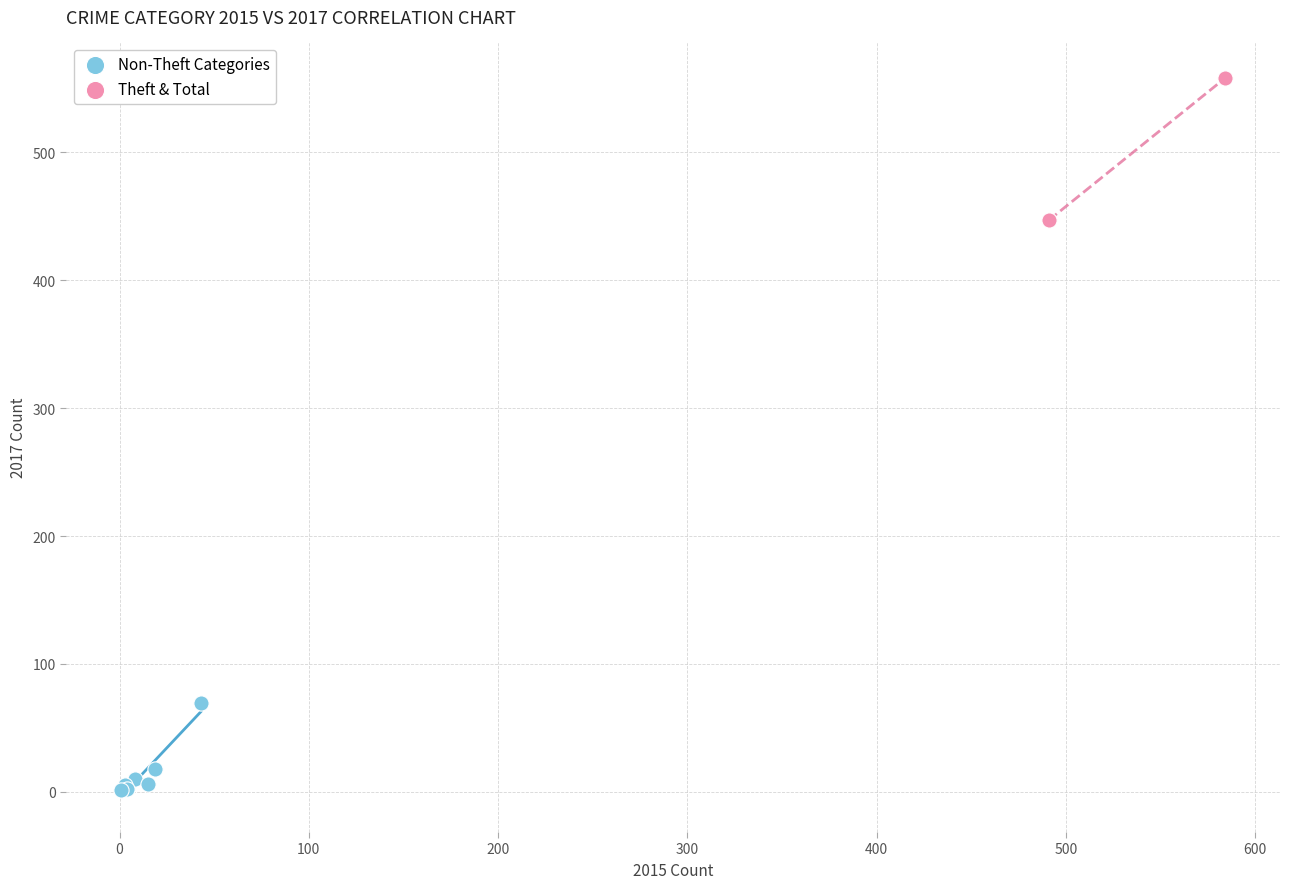

Which series reaches the maximum Y coordinate?

Theft & Total